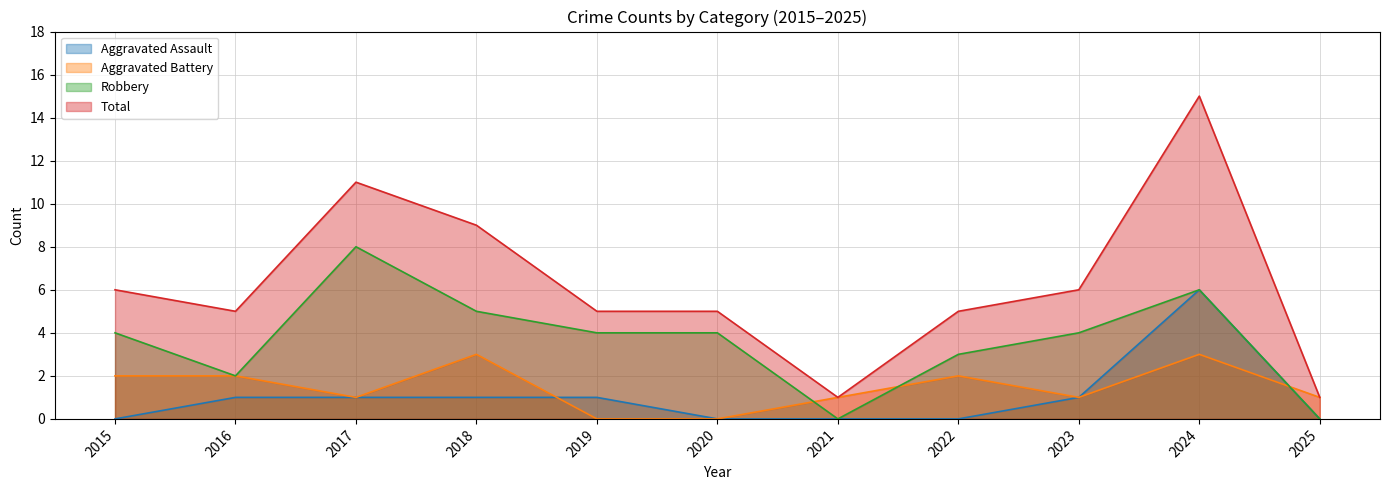

At how many categories does at least one series exceed 14?

1